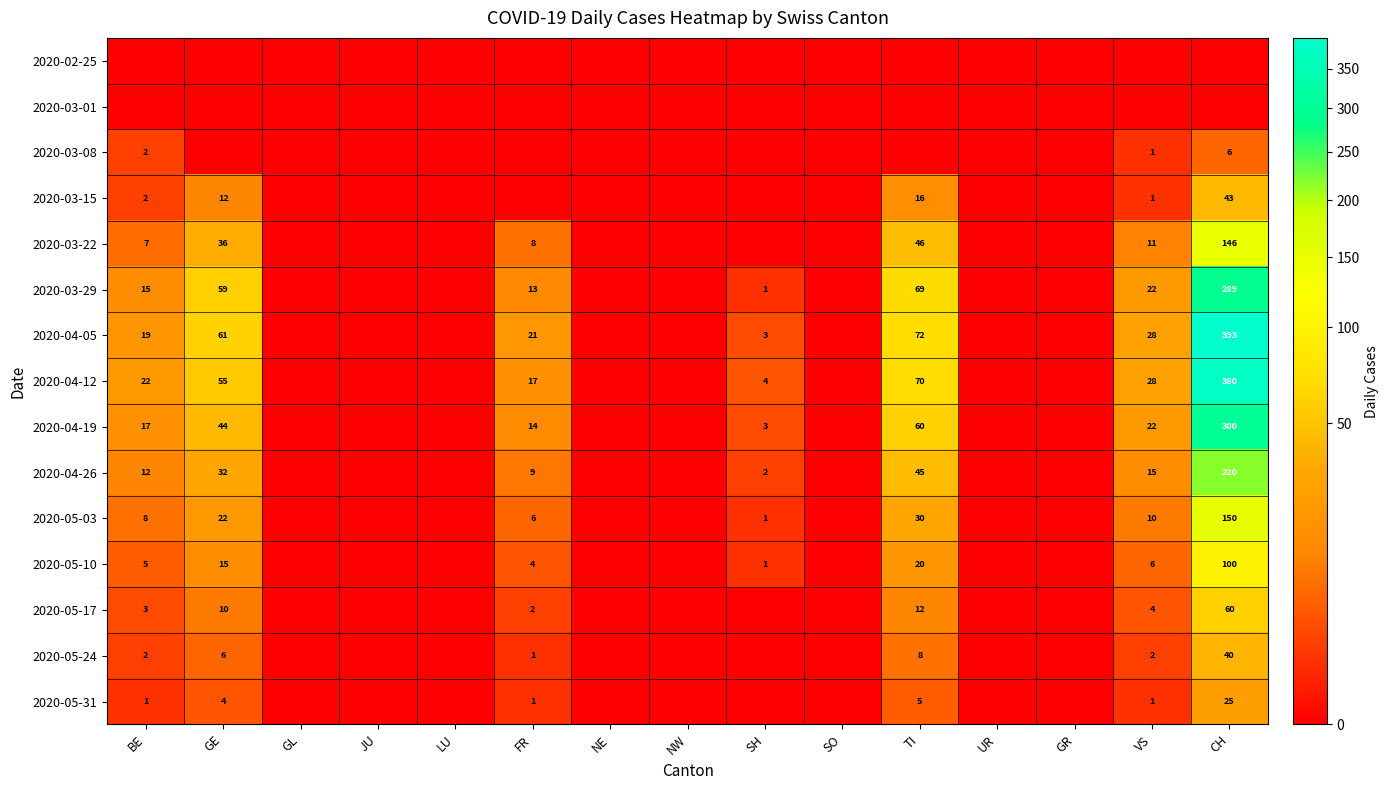

What is the difference between the maximum and second lowest values in the 2020-05-24 series?

40